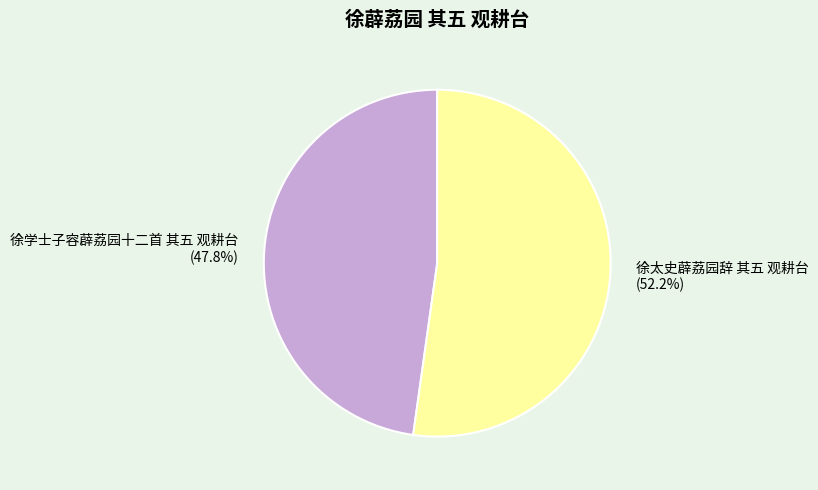

The 徐学士子容薜荔园十二首 其五 观耕台 slice represents 56% of the pie. True or false?

False